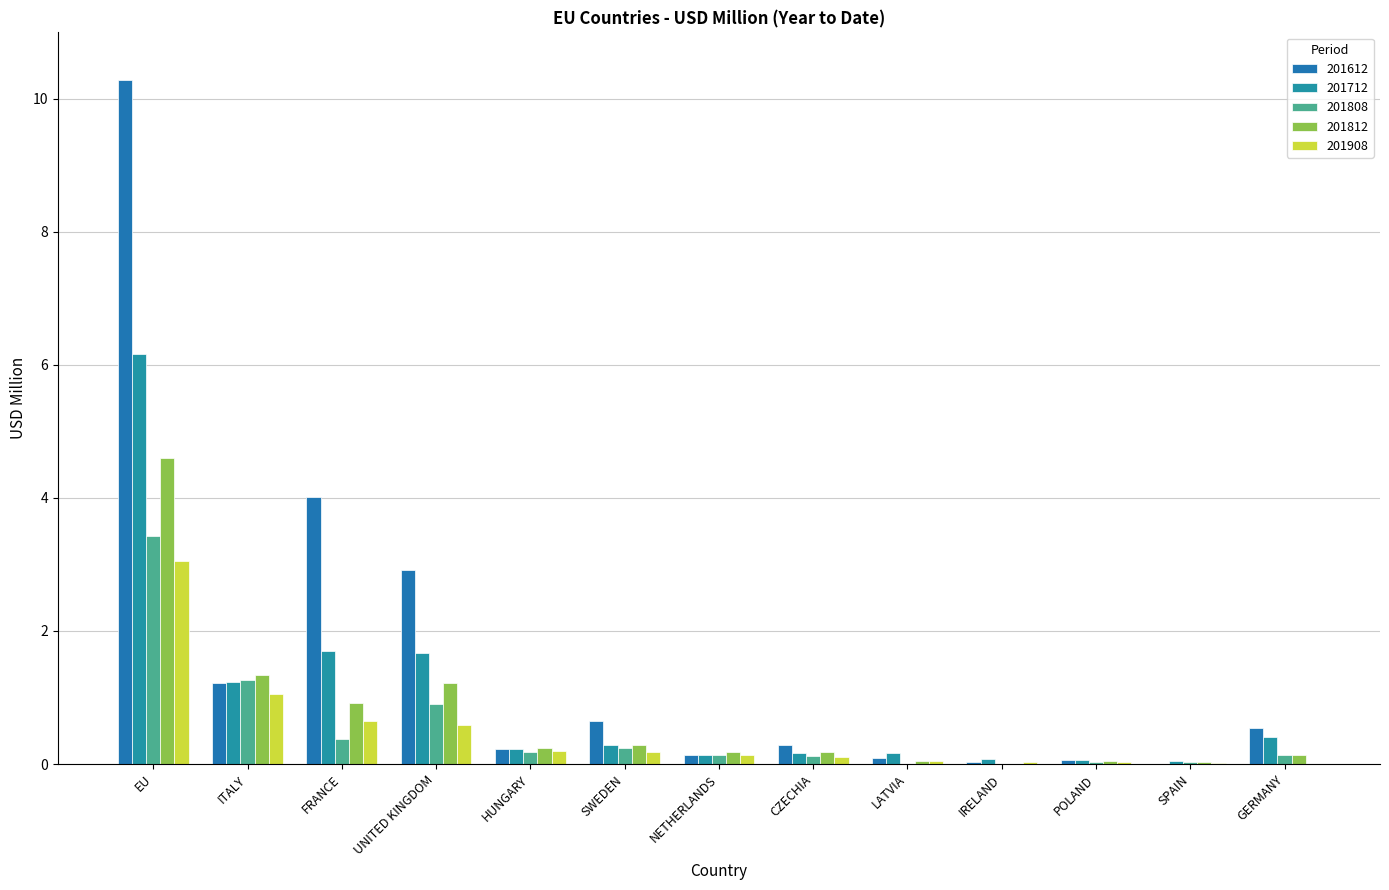

Is the value of 201808 at SWEDEN greater than the value of 201908 at LATVIA?

Yes